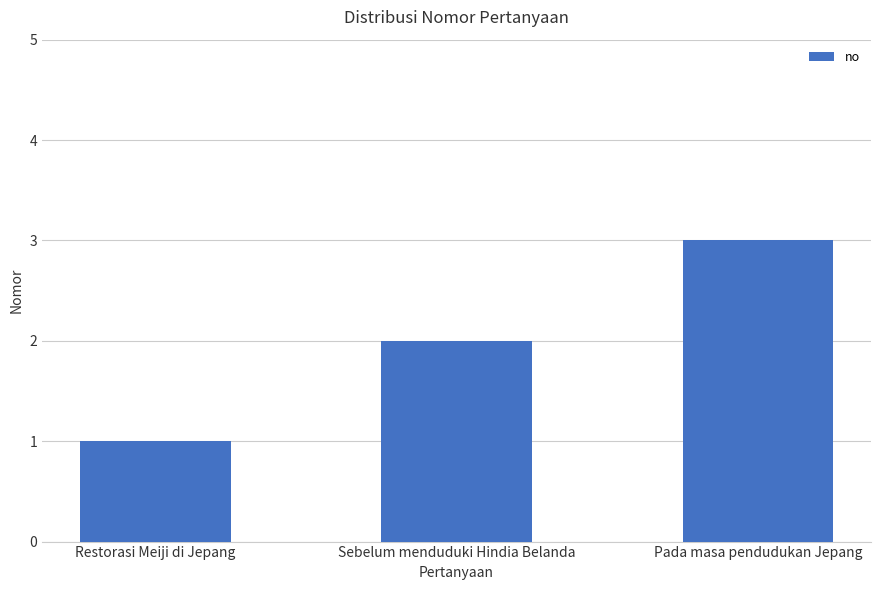

What is the sum of all values?

6